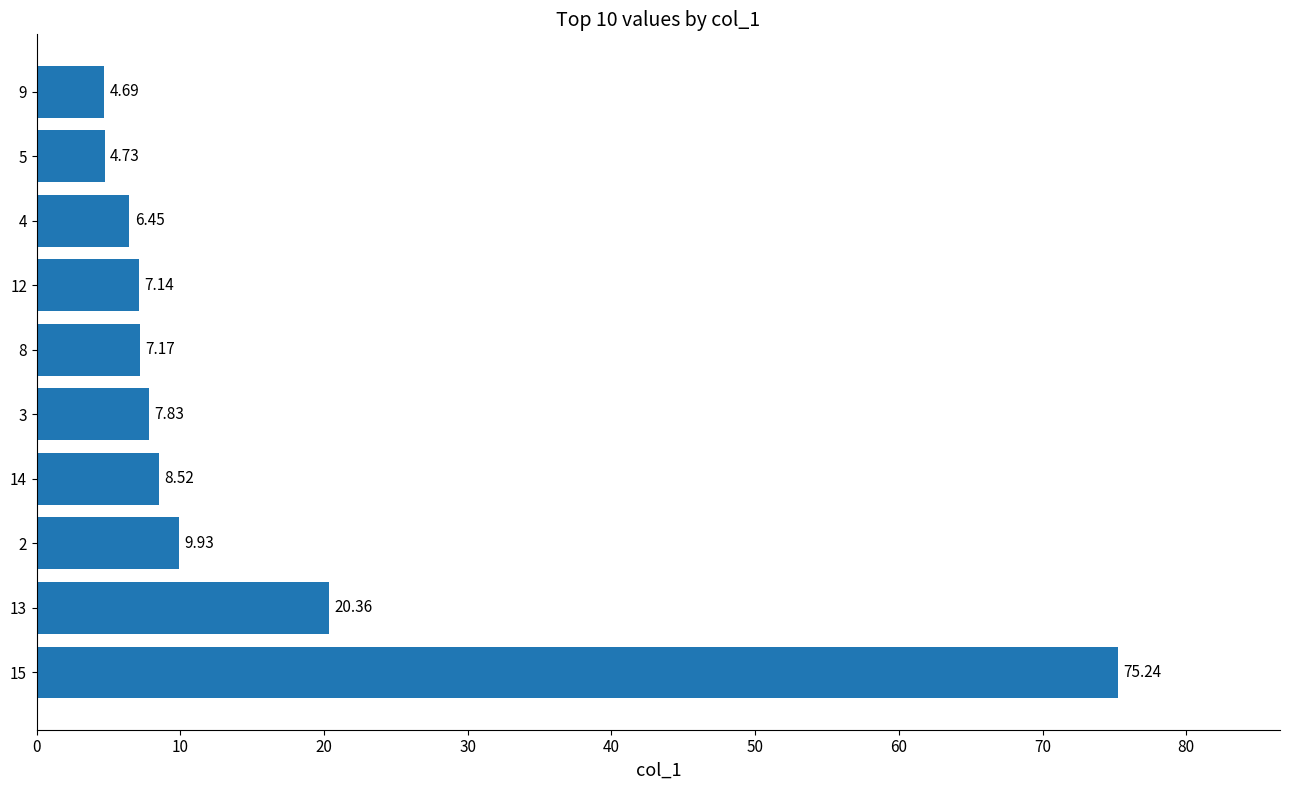

Which has a higher value, 15 or 3?

15